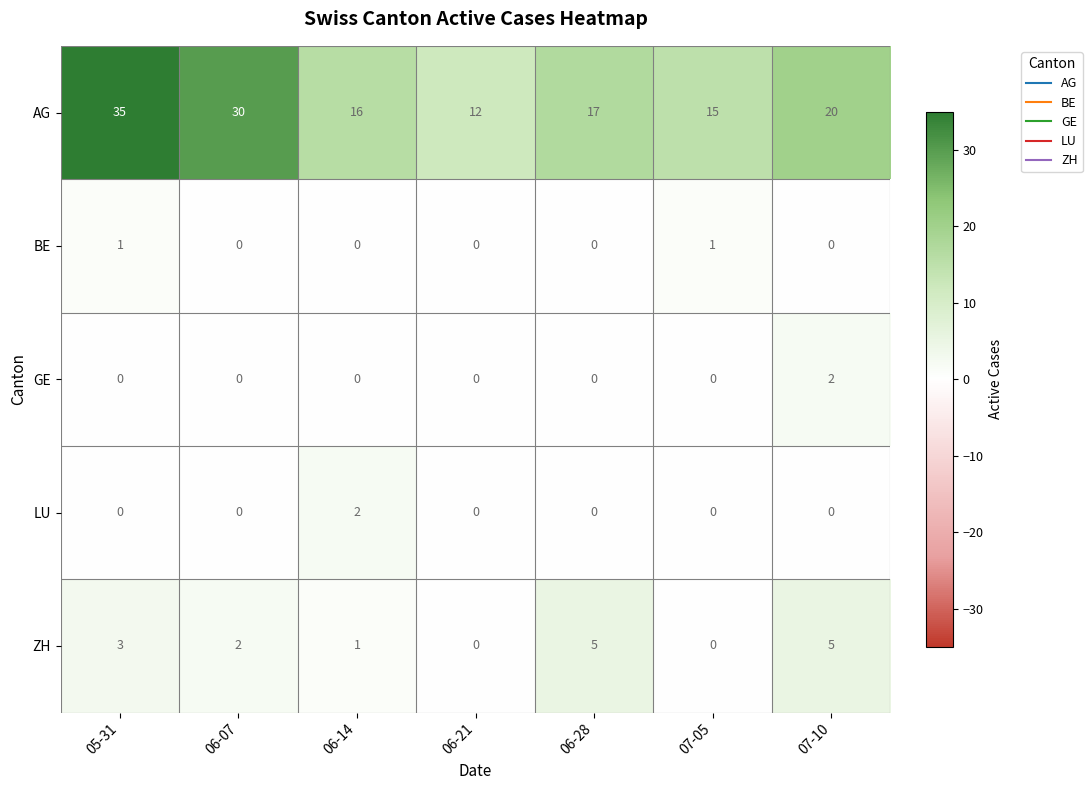

Which series has the widest spread of values?

AG